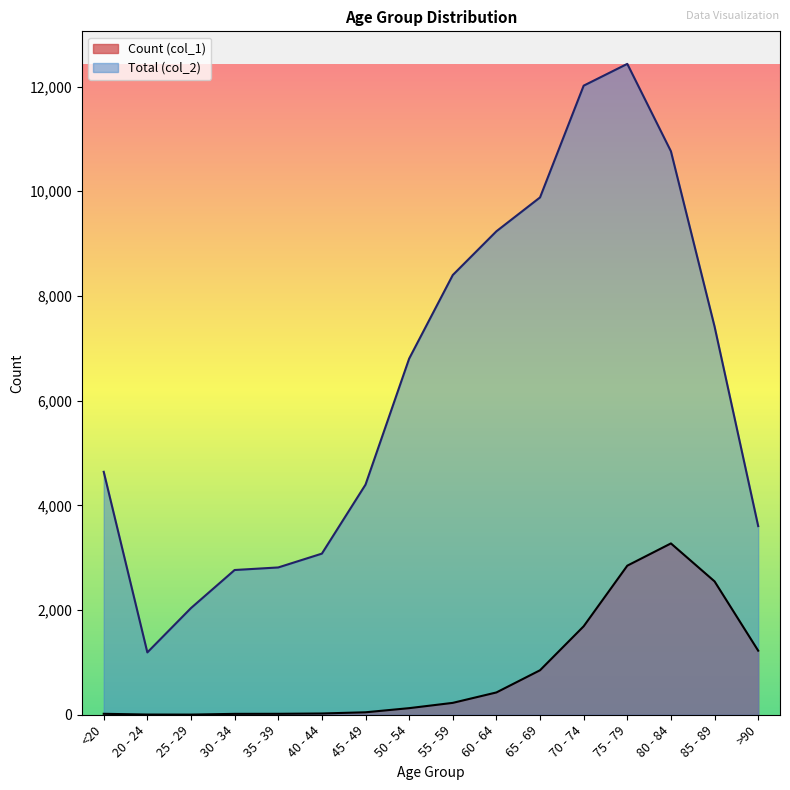

Does the chart display data point markers on the line(s)?

No